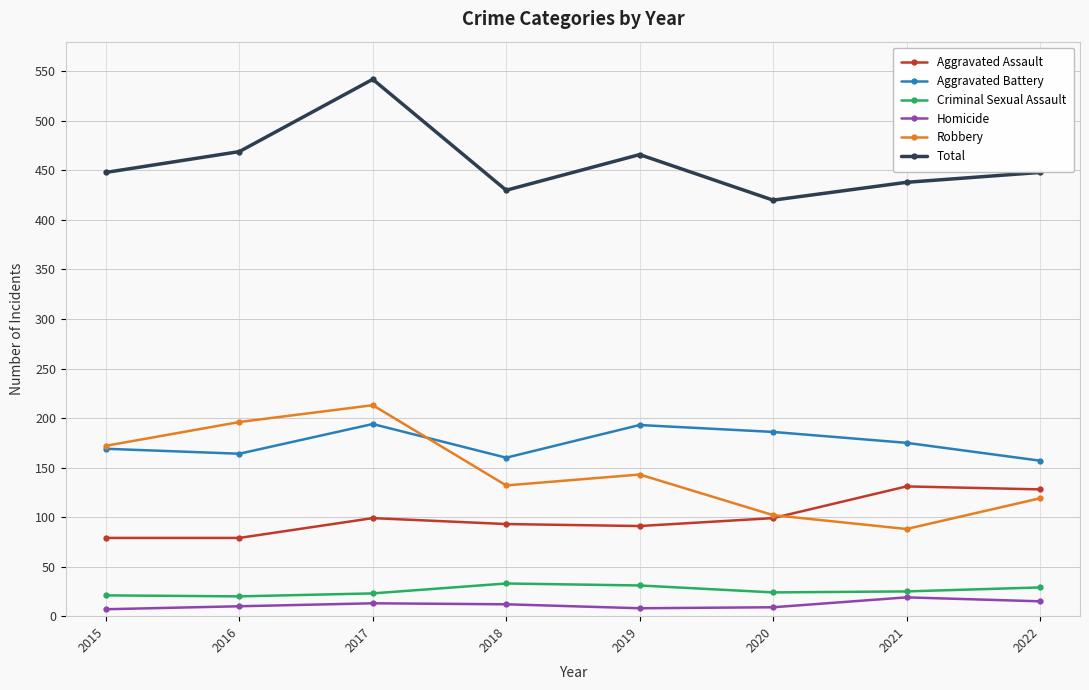

What is the difference between the Aggravated Assault values at 2021 and 2019?

40